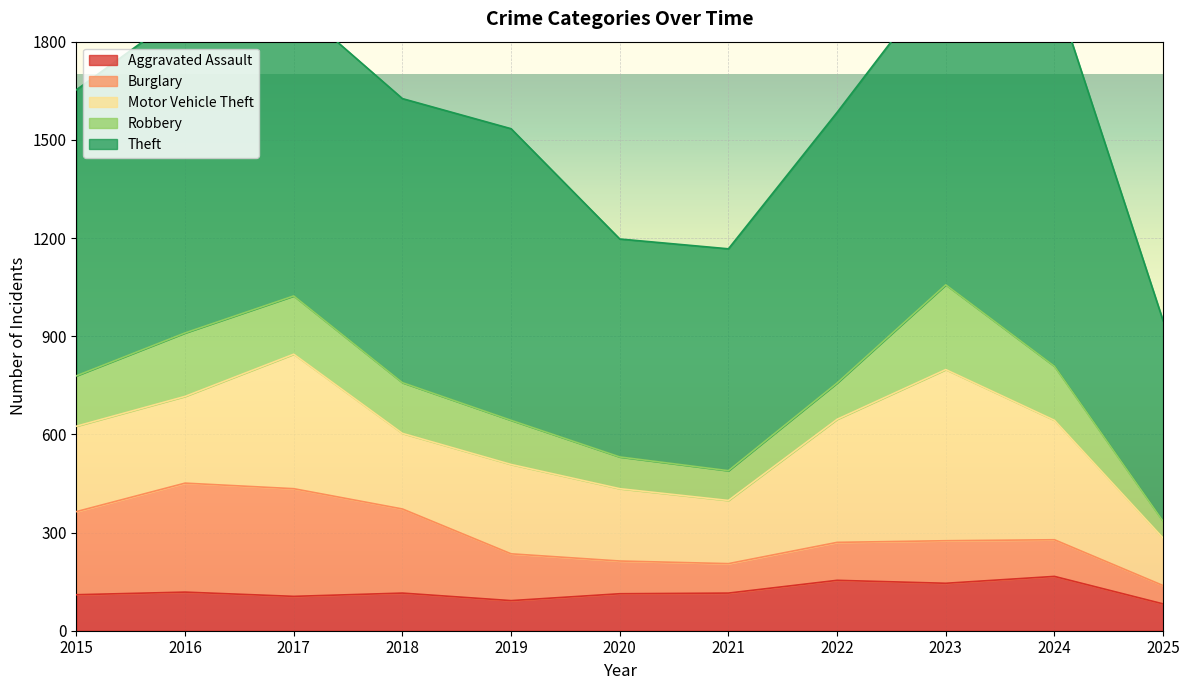

Reading left to right, what are all the values shown in this chart?

Aggravated Assault: 2015=110	2016=118	2017=105	2018=115	2019=92	2020=113	2021=115	2022=154	2023=145	2024=166	2025=82
Burglary: 2015=254	2016=333	2017=329	2018=257	2019=143	2020=100	2021=90	2022=116	2023=130	2024=112	2025=56
Motor Vehicle Theft: 2015=261	2016=265	2017=411	2018=231	2019=273	2020=221	2021=193	2022=376	2023=523	2024=365	2025=145
Robbery: 2015=154	2016=194	2017=178	2018=155	2019=135	2020=97	2021=91	2022=111	2023=259	2024=165	2025=51
Theft: 2015=874	2016=984	2017=892	2018=868	2019=891	2020=666	2021=678	2022=827	2023=961	2024=1153	2025=613